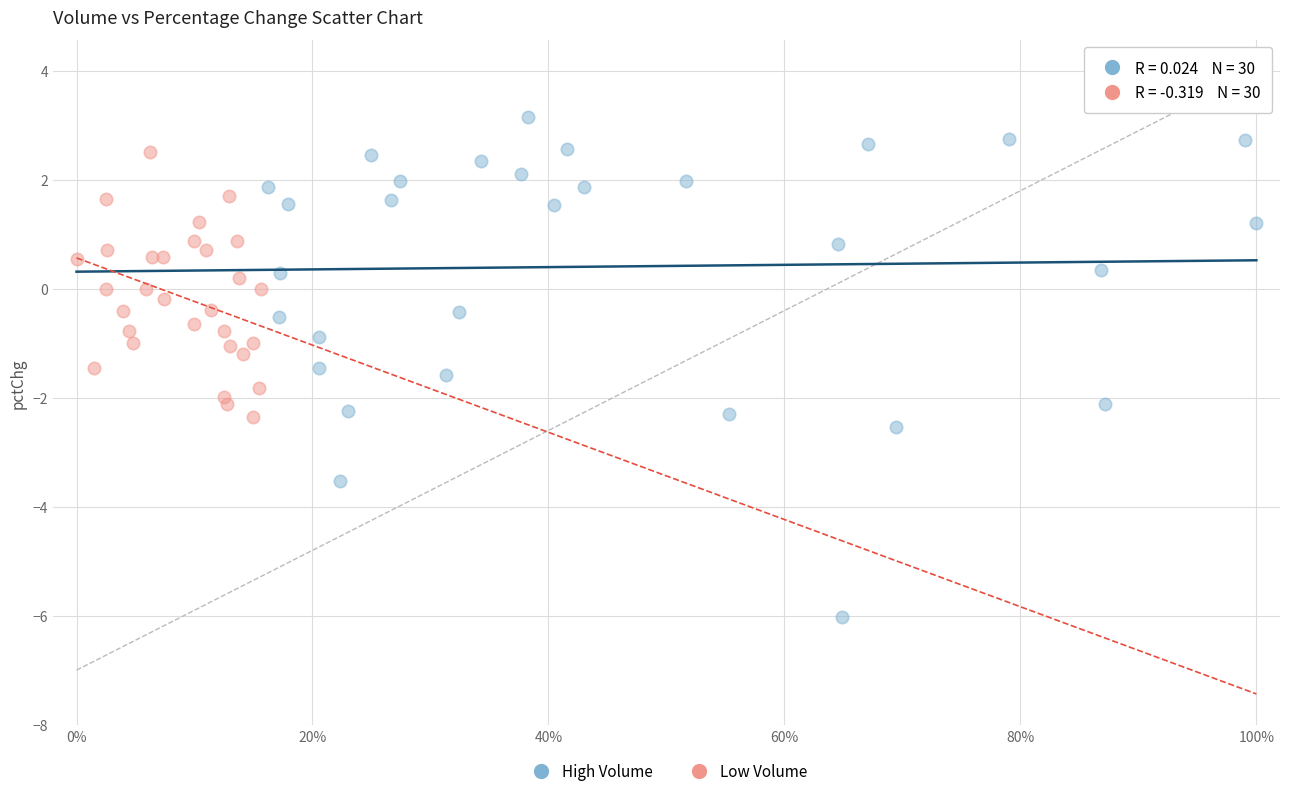

Which series contains the lowest Y value?

High Volume